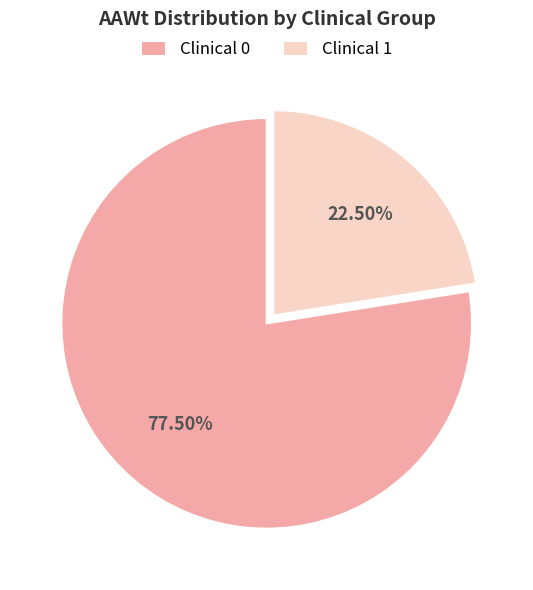

How much of the chart is everything except Clinical 0?

22.5%